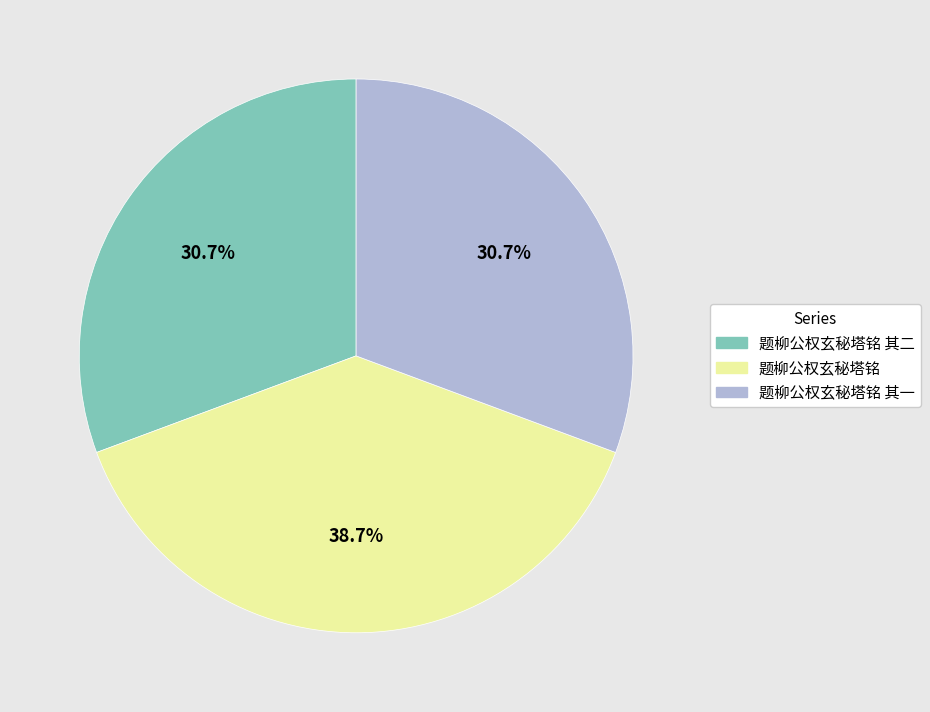

Is there any slice that represents more than half of the pie?

No